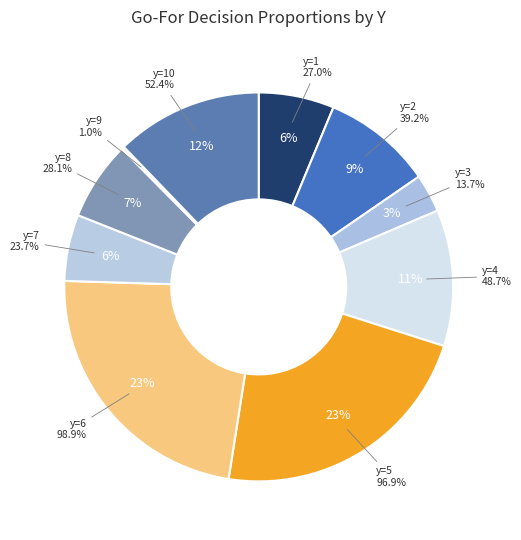

Which slice is the smallest?

y=9